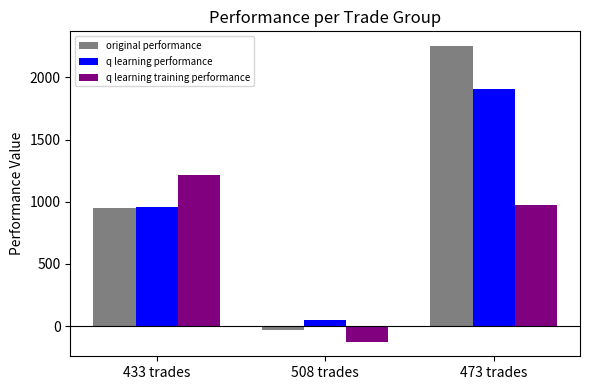

How many bars are there in each group?

3